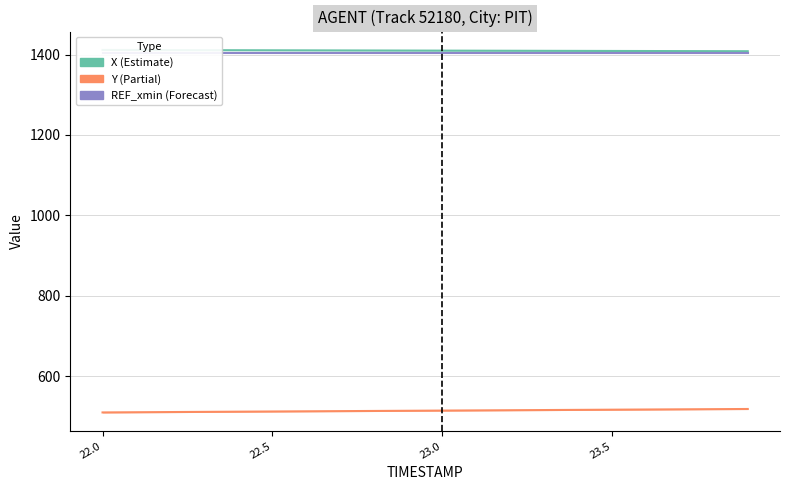

Which series has the widest spread of values?

Y